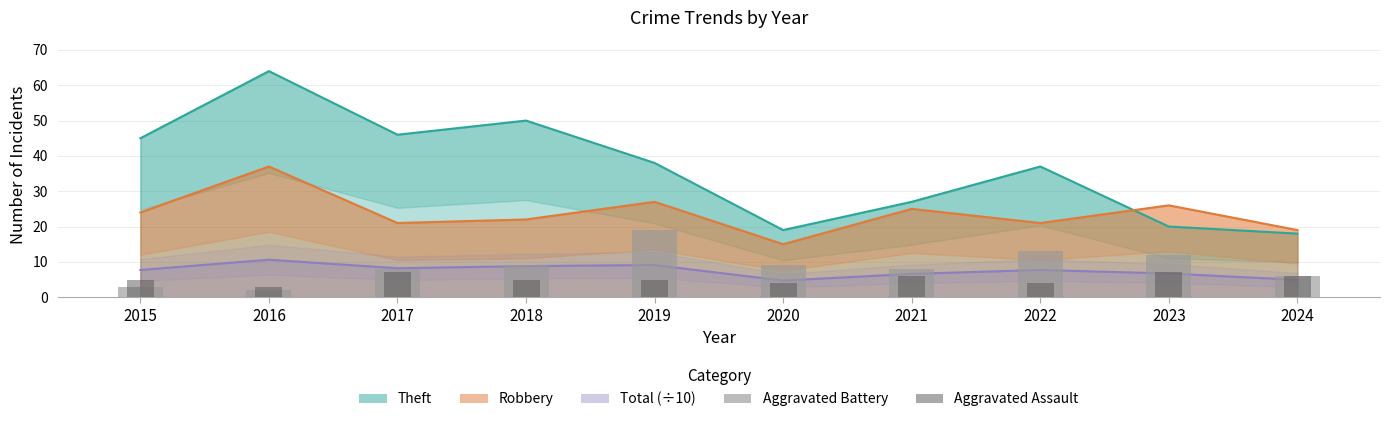

What is the difference between the maximum and minimum values in the Aggravated Battery series?

17